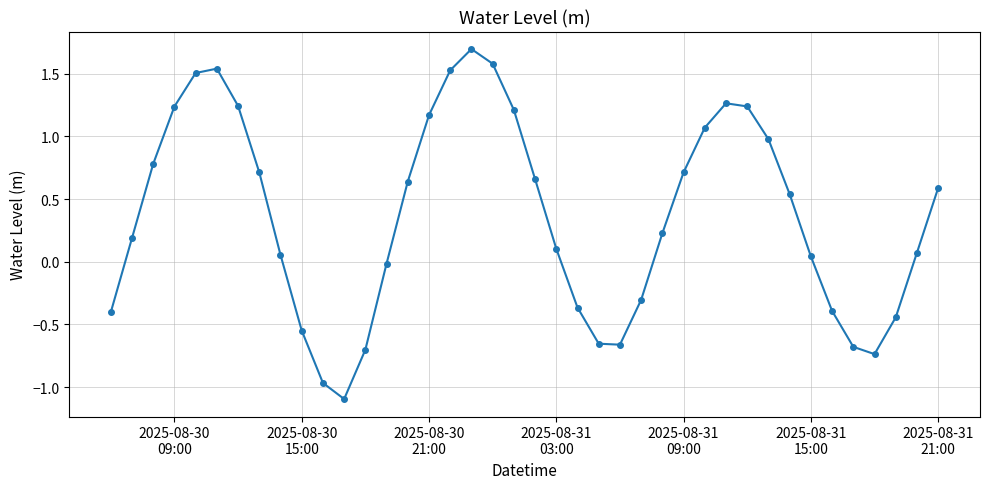

What is the difference between the maximum and minimum values?

2.8